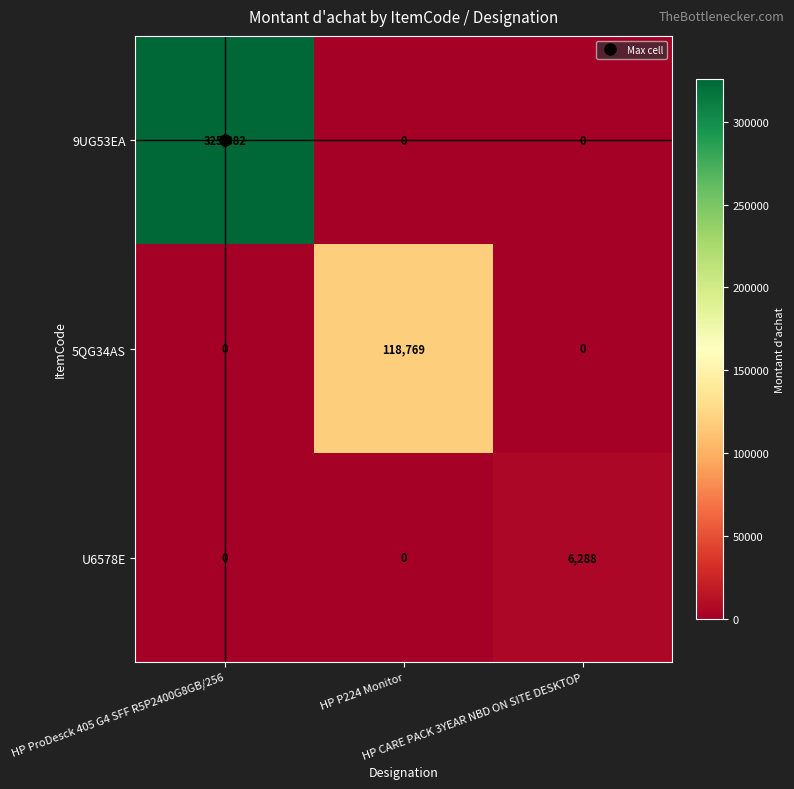

What is the difference between the maximum and minimum values in the 5QG34AS series?

118769